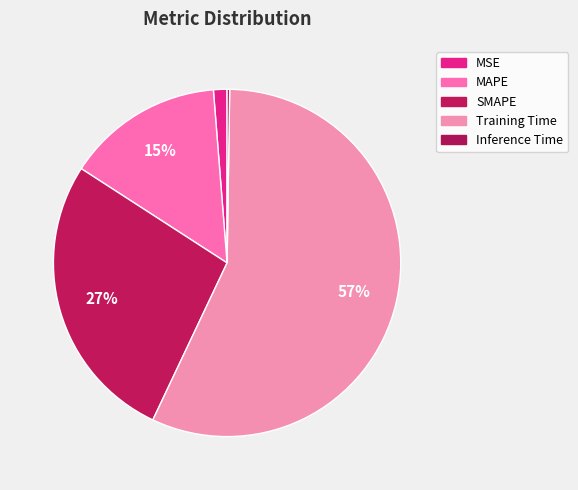

Which slice is the smallest?

Inference Time